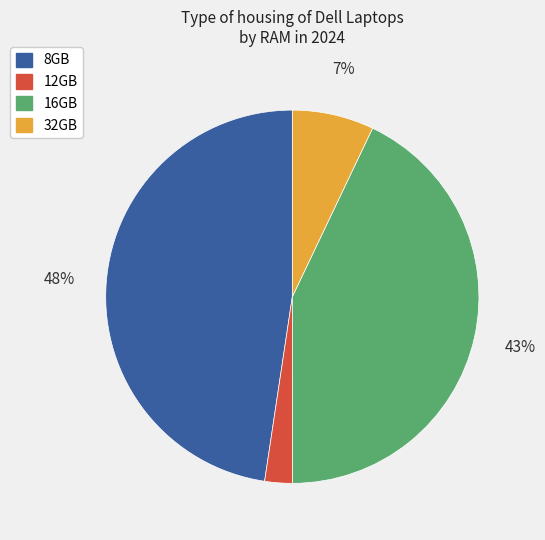

Which slice is the smallest?

12GB